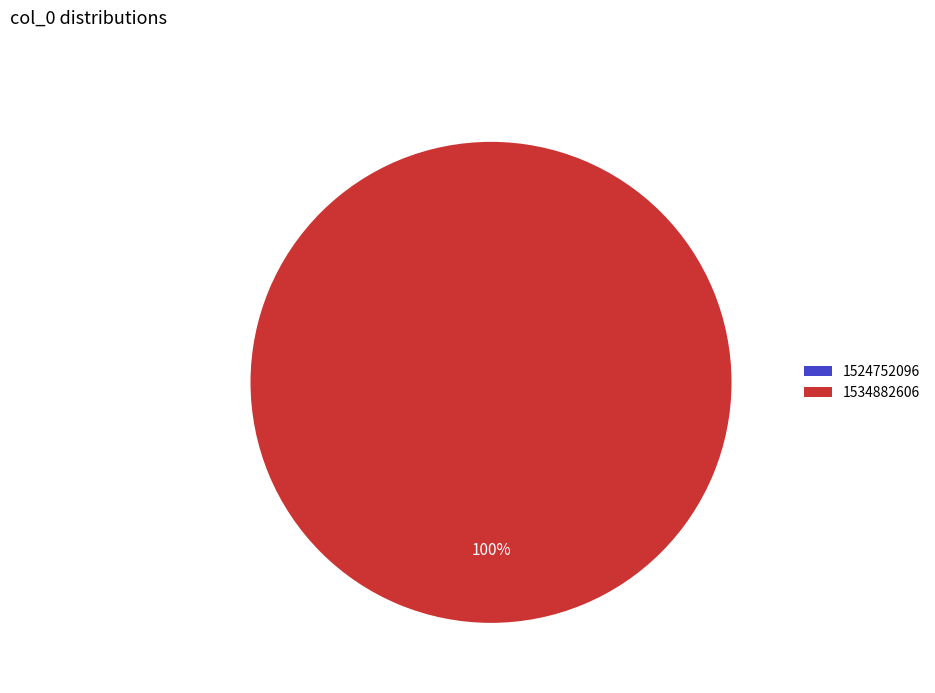

Rank the categories by value from lowest to highest.

1524752096, 1534882606